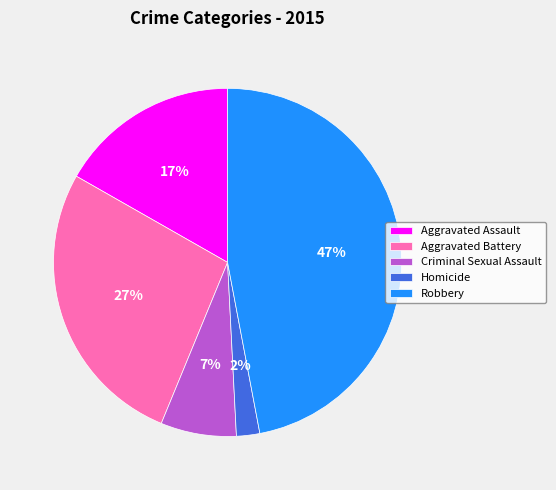

Between Criminal Sexual Assault and Robbery, which is larger?

Robbery